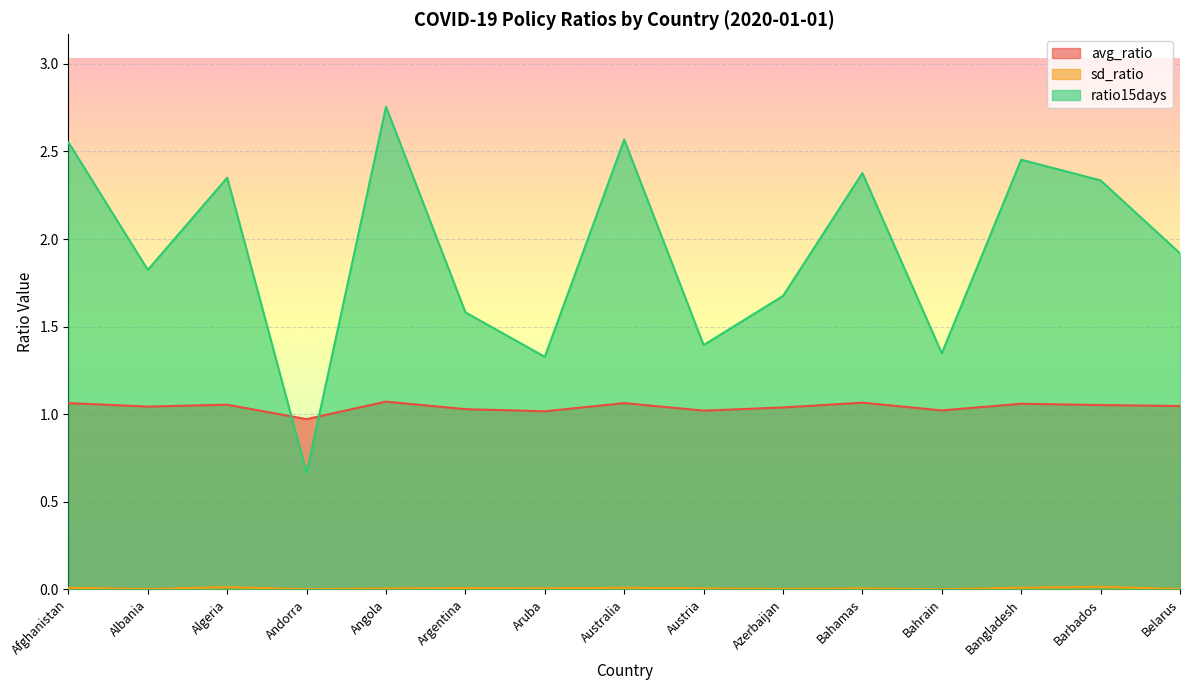

The ratio15days series shows 0.5 at Azerbaijan. True or false?

False